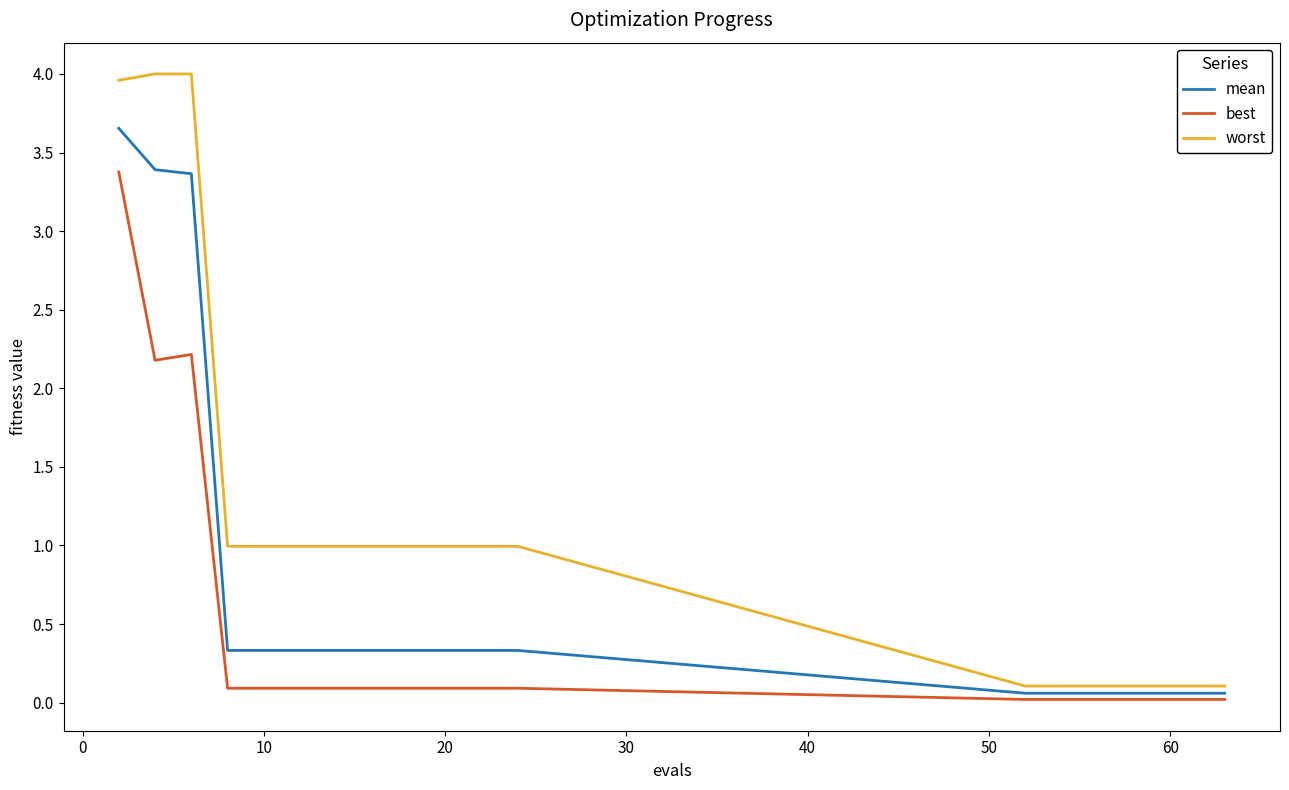

True or false: mean and worst cross at least once.

False